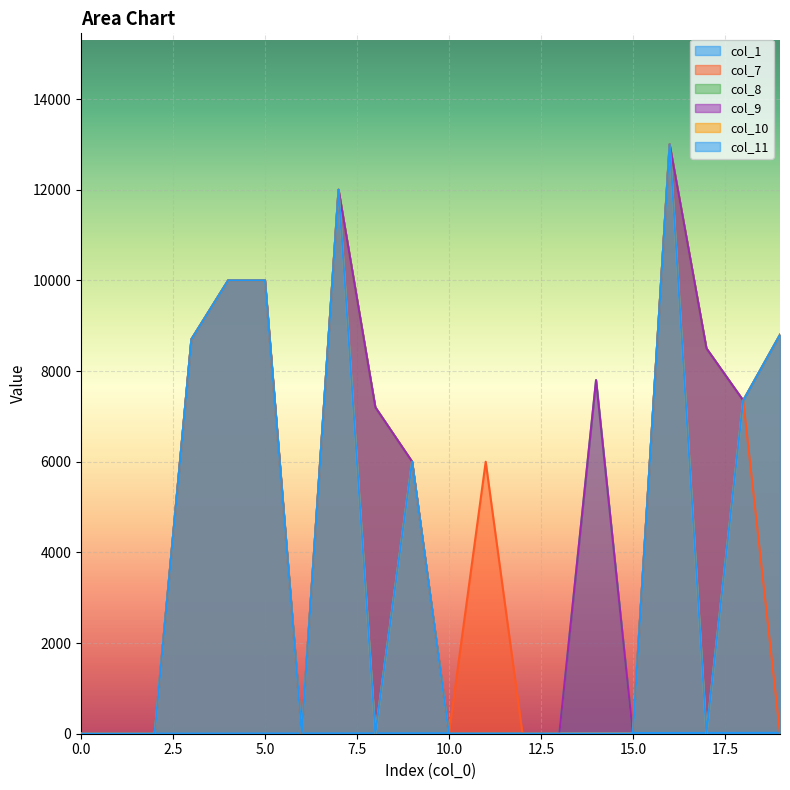

What is the difference between the second highest and second lowest values in the col_8 series?

12000